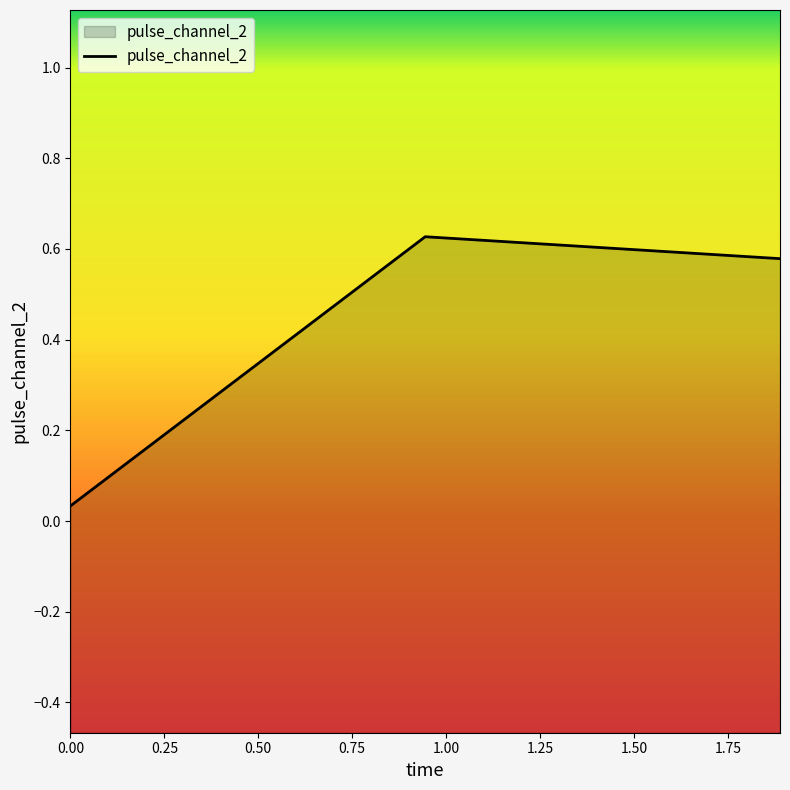

The chart shows a value of 0.6 at 1.8885332345962524. True or false?

True